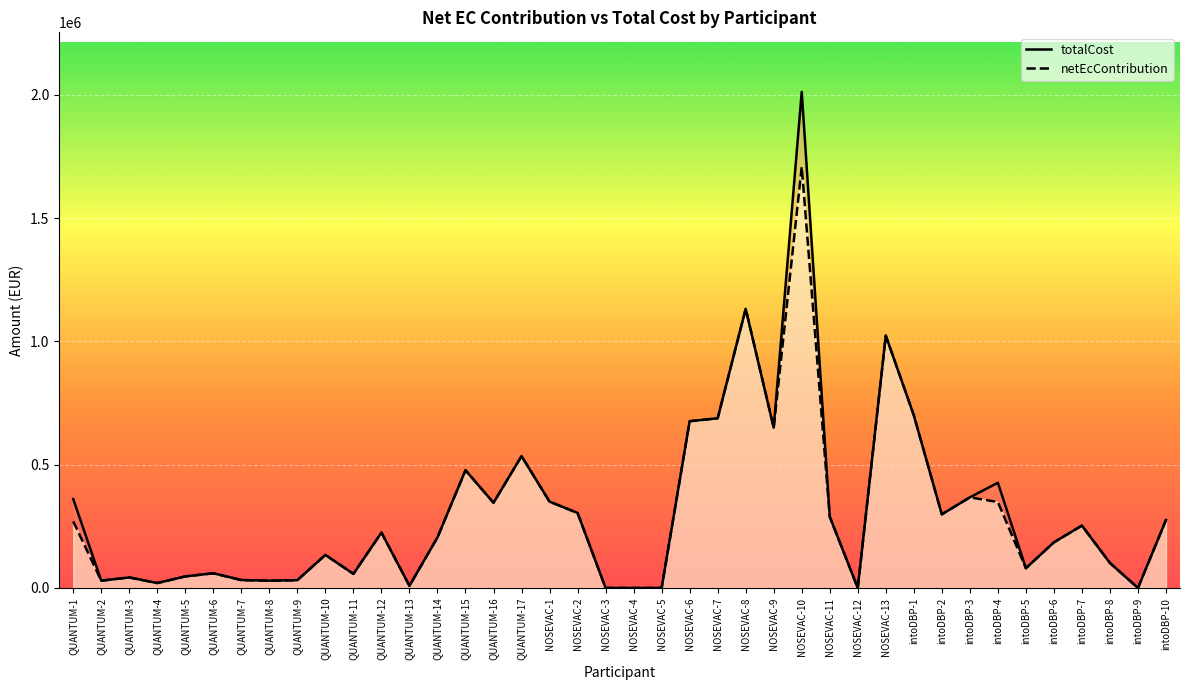

What is the value of the totalCost point at the 9th from the left?

31656.0